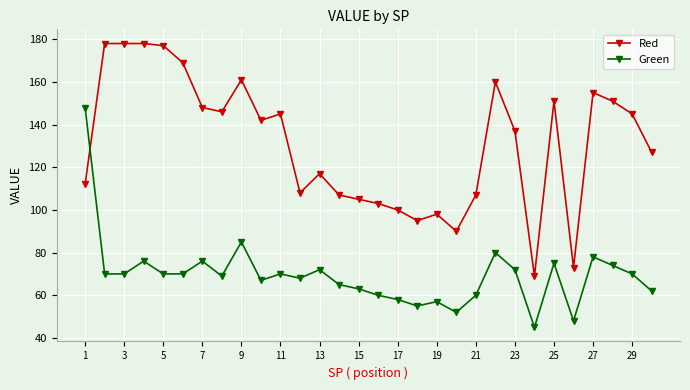

At how many categories does at least one series exceed 141?

16